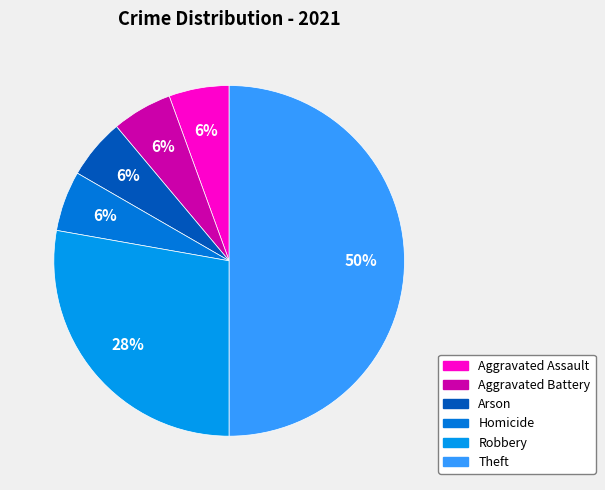

To the nearest percent, what is the average slice percentage?

17%